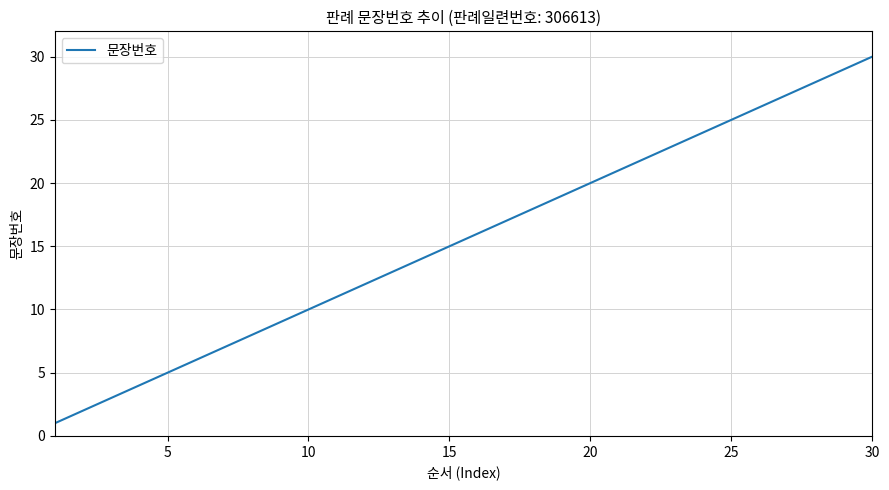

What is the greatest value displayed?

30